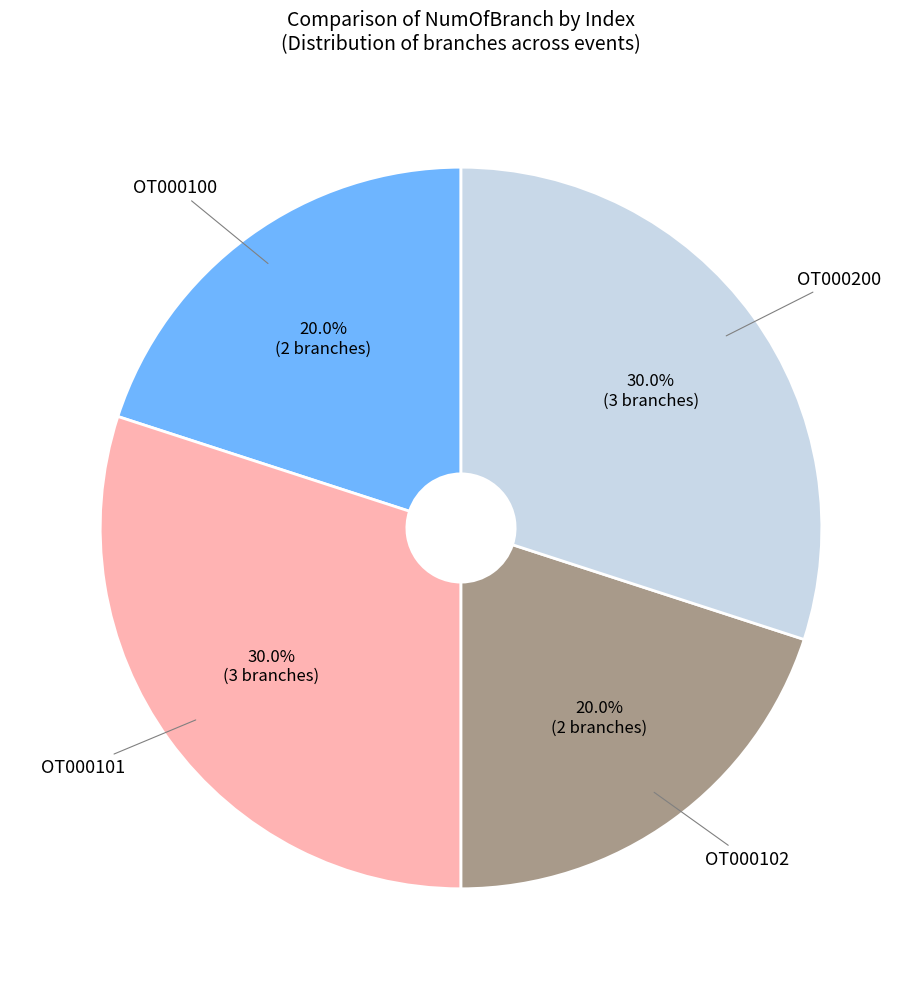

Is there a majority slice in this chart?

No